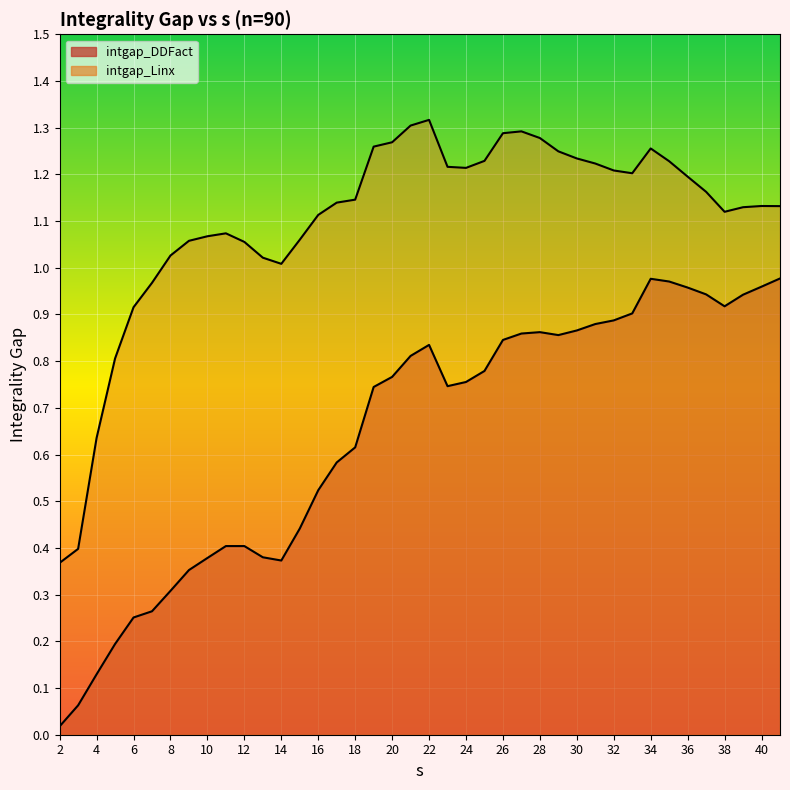

Where is the first local minimum for intgap_Linx?

14